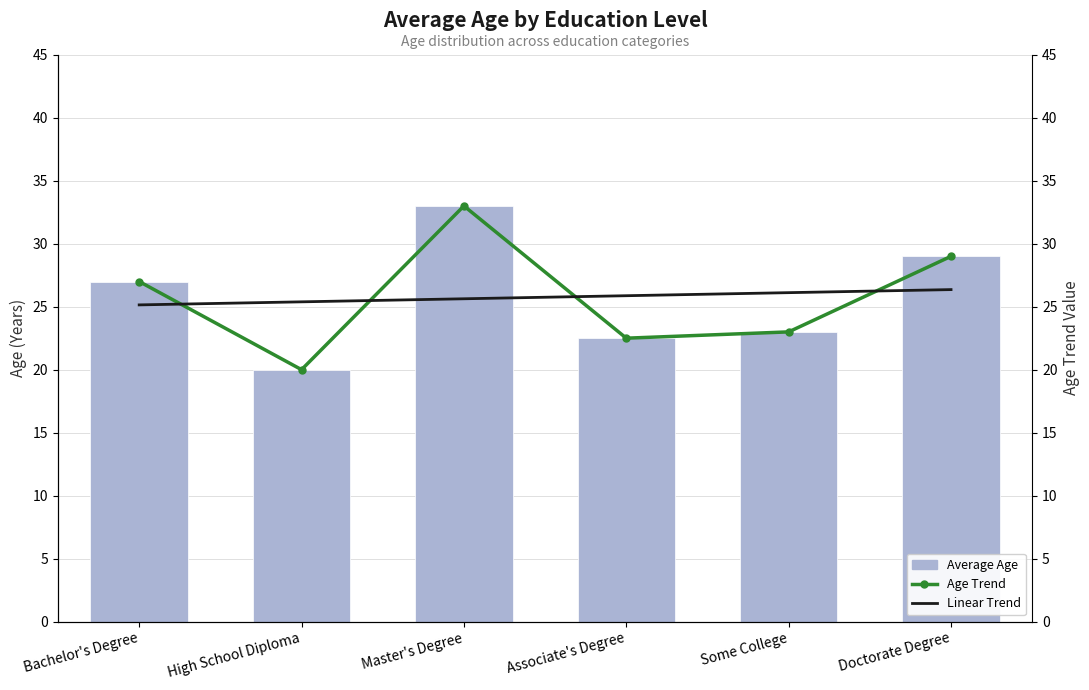

How many values in the Age Trend series are below 27?

3